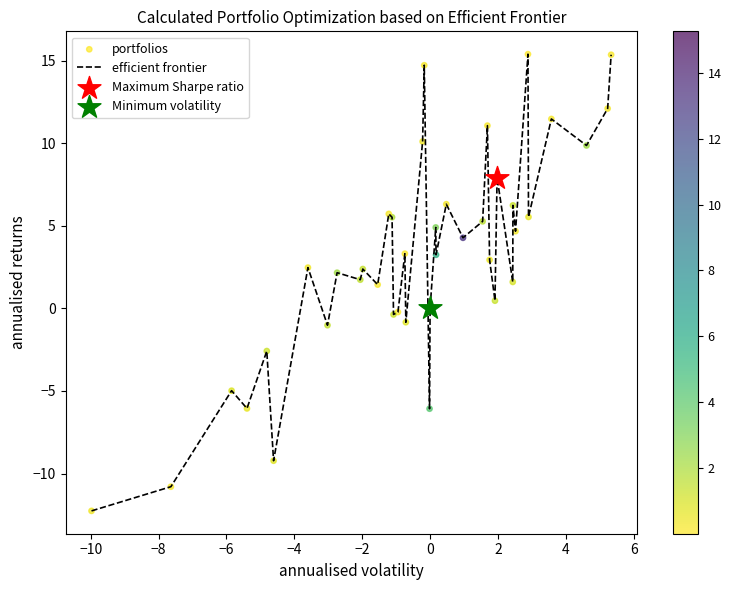

What is the difference between the maximum and minimum values?

27.7